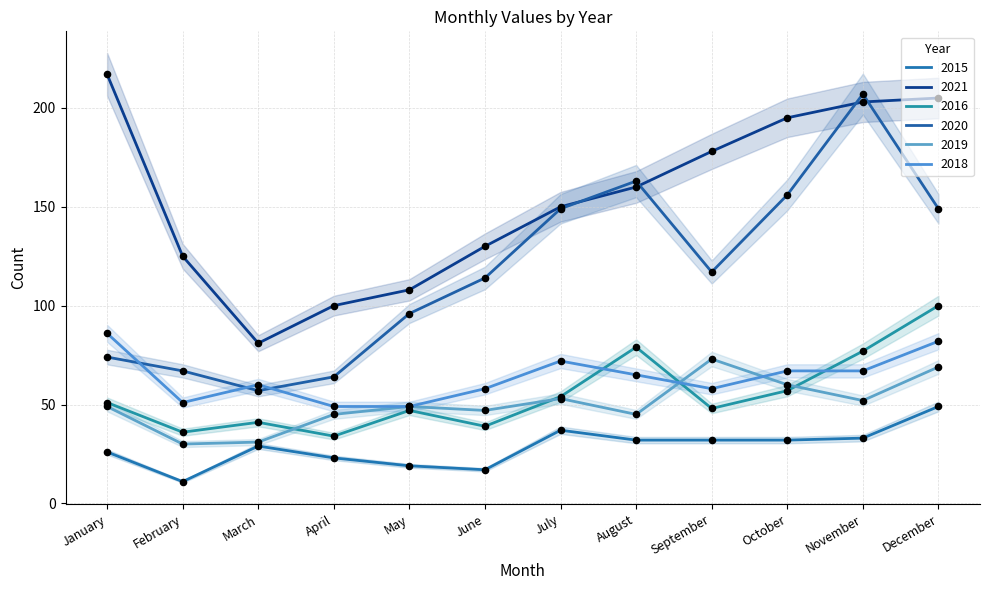

Which series has the widest spread of Y values?

2020